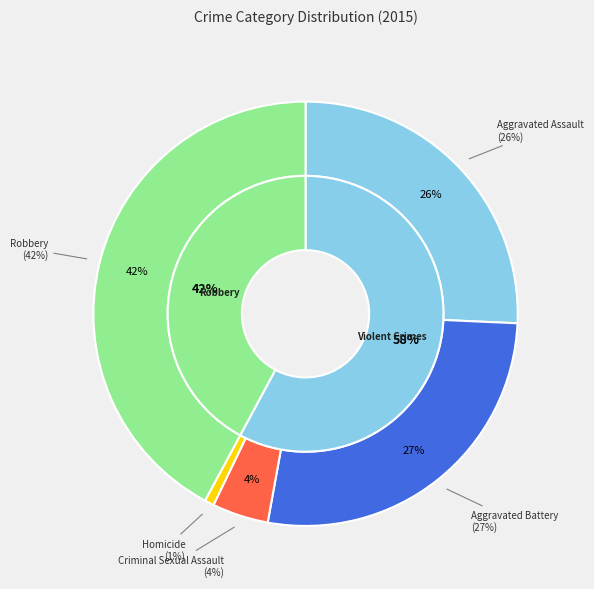

Is there a majority slice in this chart?

No